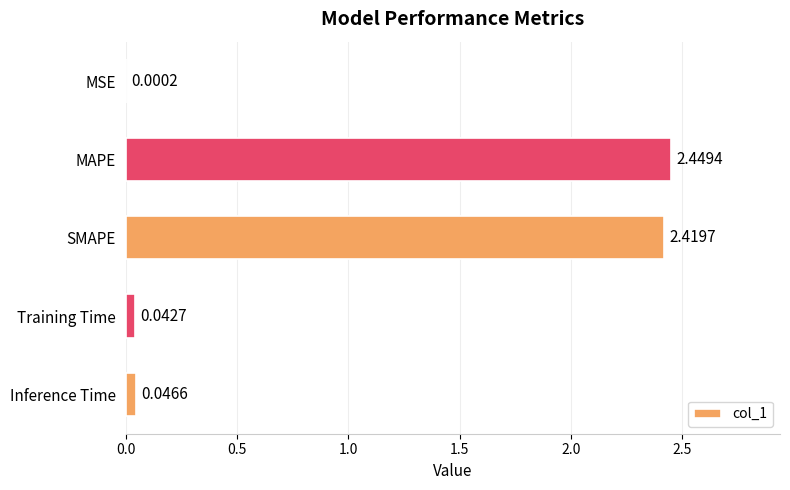

Where is the data nearest to the value 1?

Inference Time